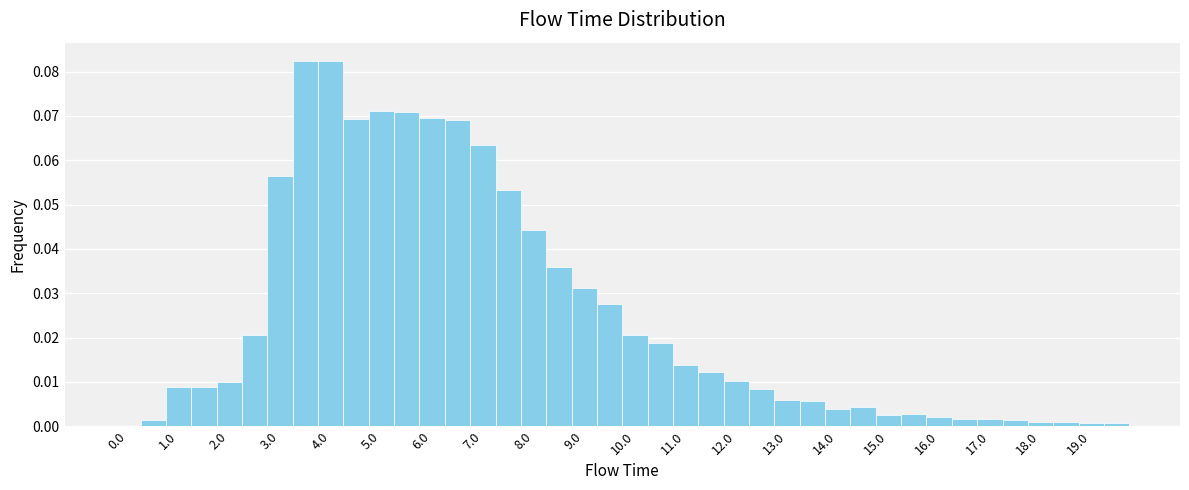

How tall is the bar that spans 12.25 to 12.75 on the x-axis? Neither the bar edges nor the heights are printed on the chart, so give them approximately, as read against the axes.

0.008